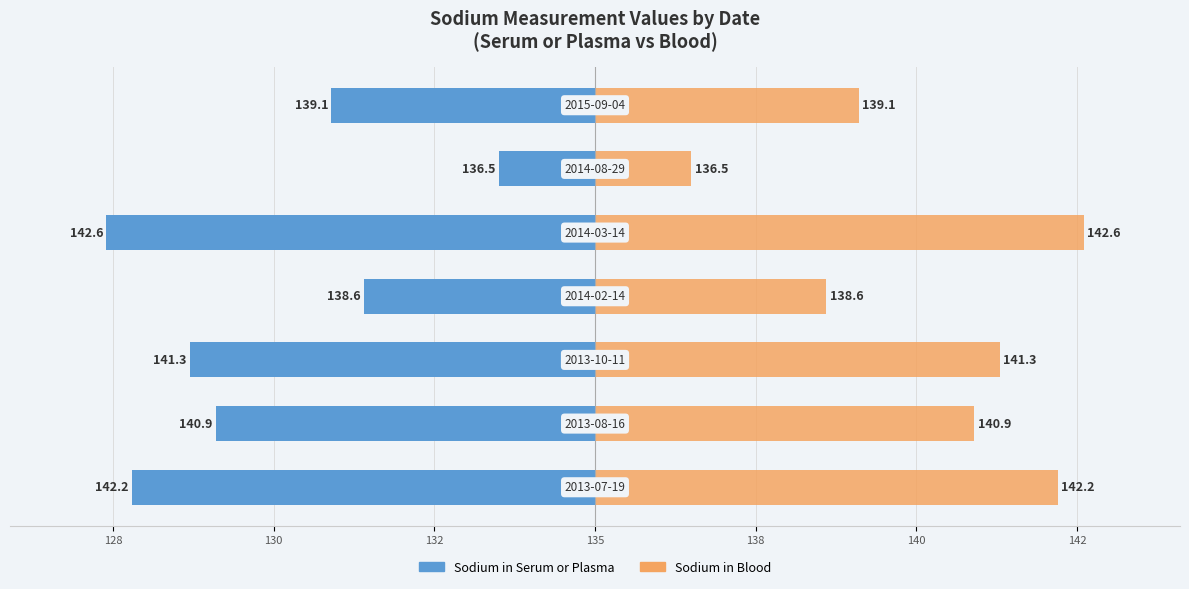

What is the difference between the Sodium in Serum or Plasma values at 130 and 138?

4.8